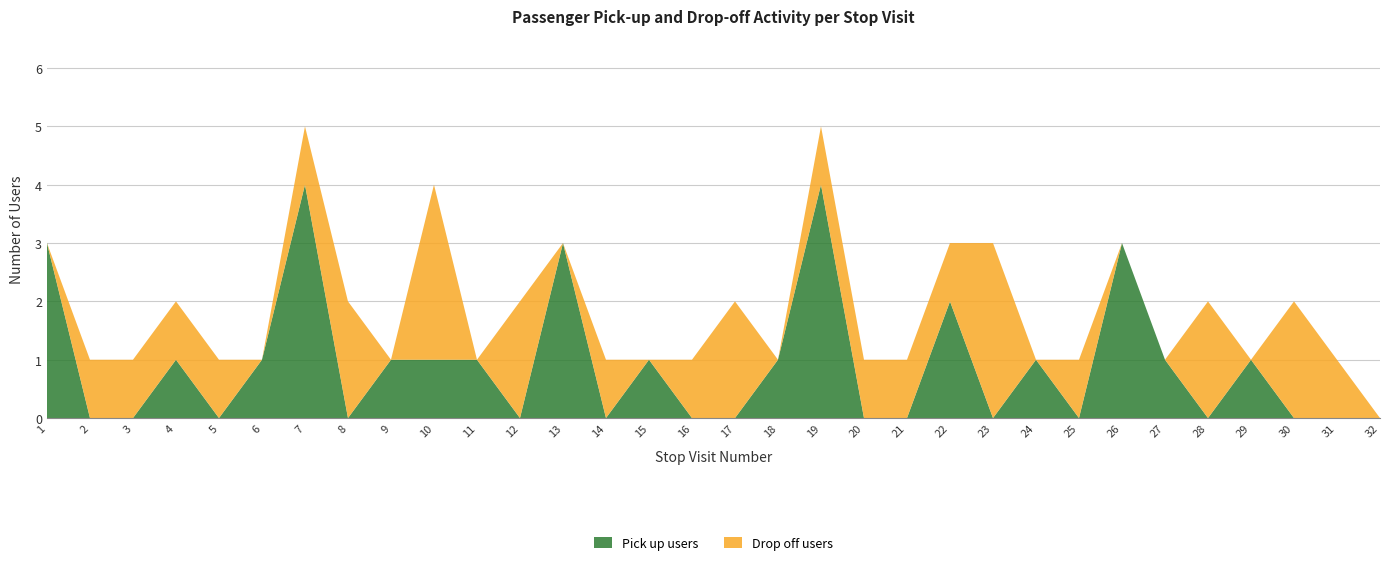

Reading right to left, list all the values displayed in this chart.

pick up users: 32=0	31=0	30=0	29=1	28=0	27=1	26=3	25=0	24=1	23=0	22=2	21=0	20=0	19=4	18=1	17=0	16=0	15=1	14=0	13=3	12=0	11=1	10=1	9=1	8=0	7=4	6=1	5=0	4=1	3=0	2=0	1=3
drop off users: 32=0	31=1	30=2	29=0	28=2	27=0	26=0	25=1	24=0	23=3	22=1	21=1	20=1	19=1	18=0	17=2	16=1	15=0	14=1	13=0	12=2	11=0	10=3	9=0	8=2	7=1	6=0	5=1	4=1	3=1	2=1	1=0